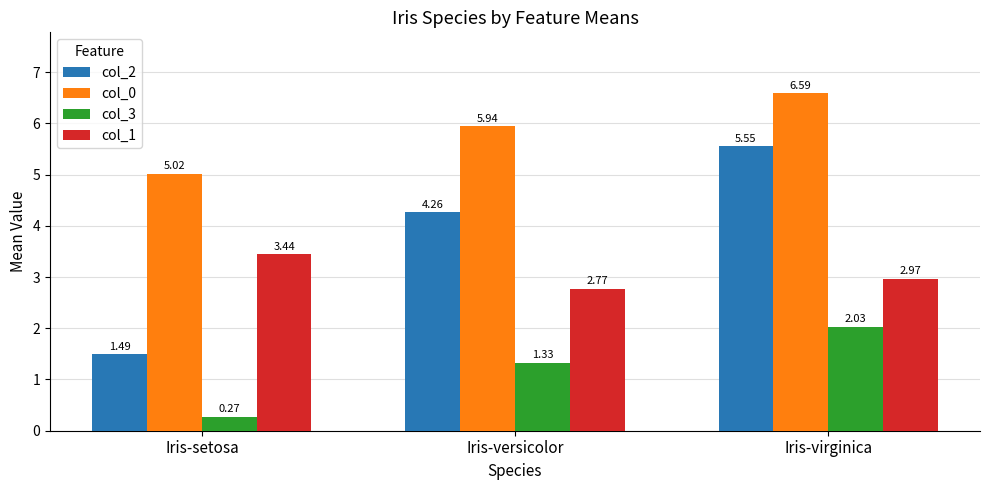

Which series has the largest range (max minus min)?

col_2